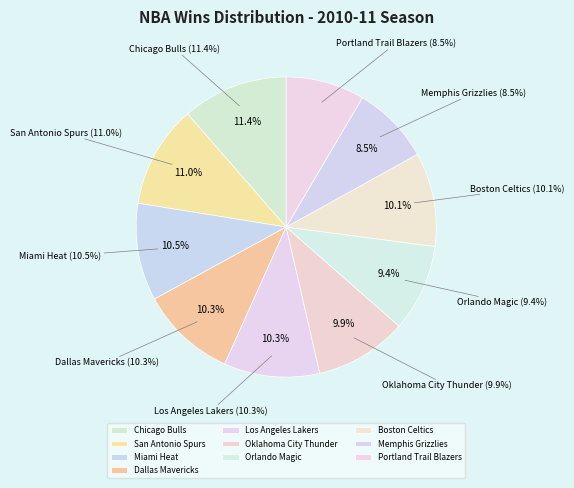

Approximately how many times larger is the value at Chicago Bulls compared to Dallas Mavericks?

1.1